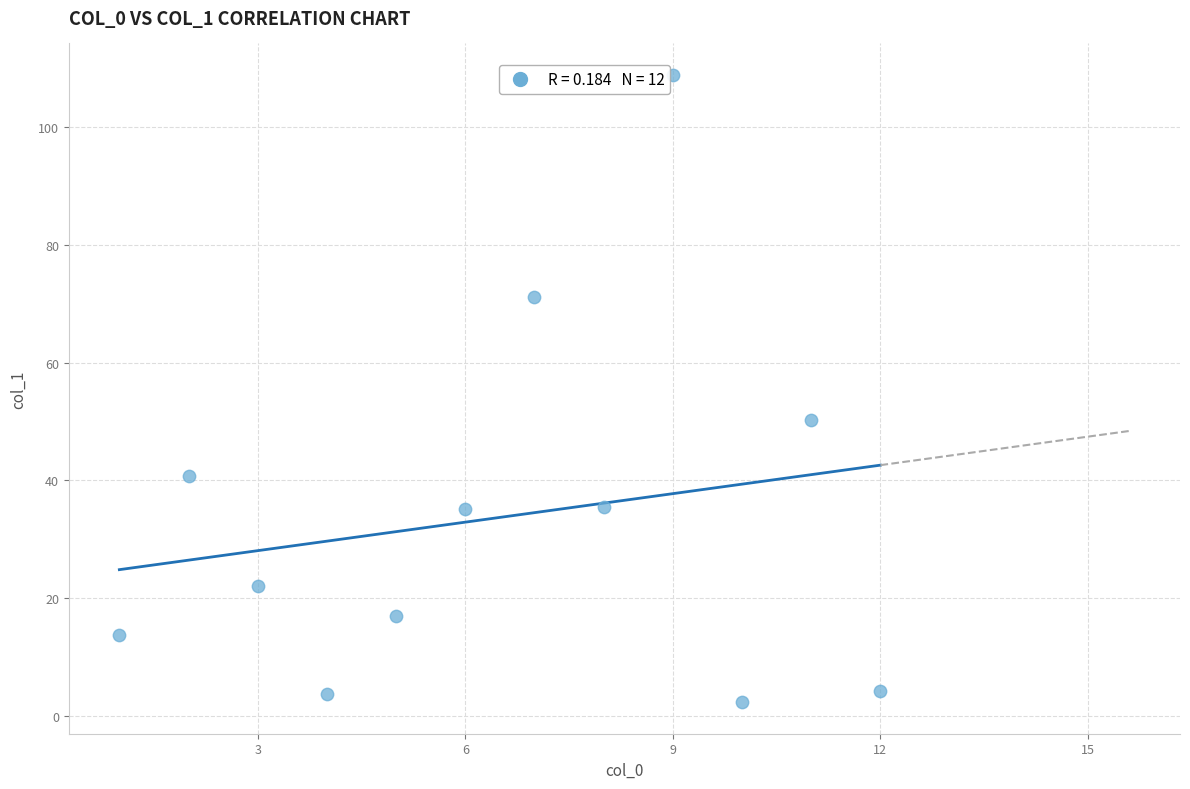

What is the range of Y values (max minus min)?

106.6